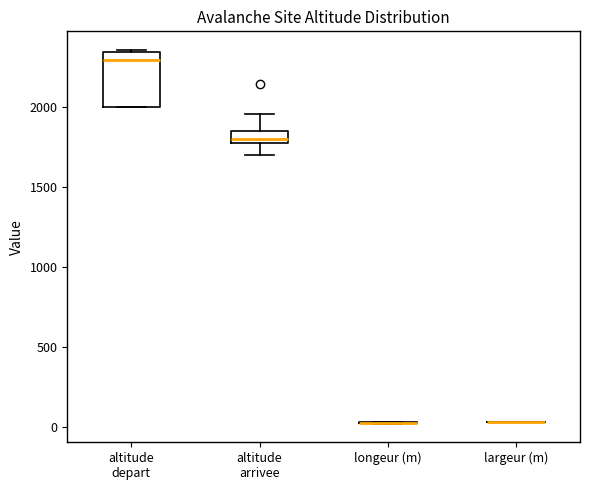

Comparing the boxes themselves (not the whiskers), which one is the tallest?

altitude depart